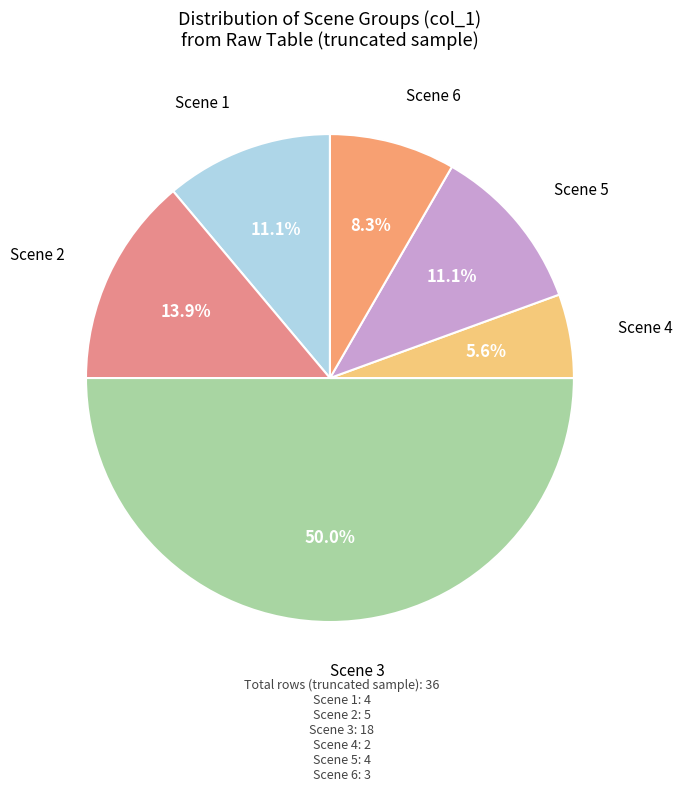

How many slices are in this pie chart?

6